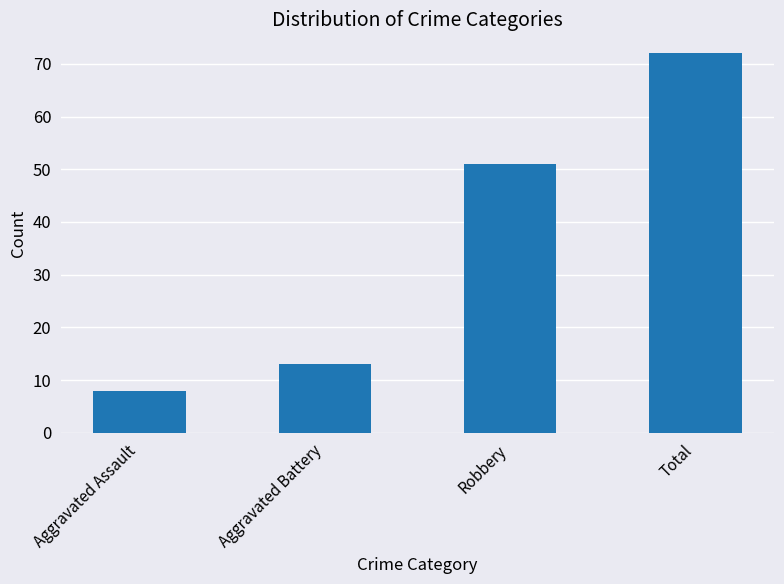

The value at Robbery is 82. True or false?

False